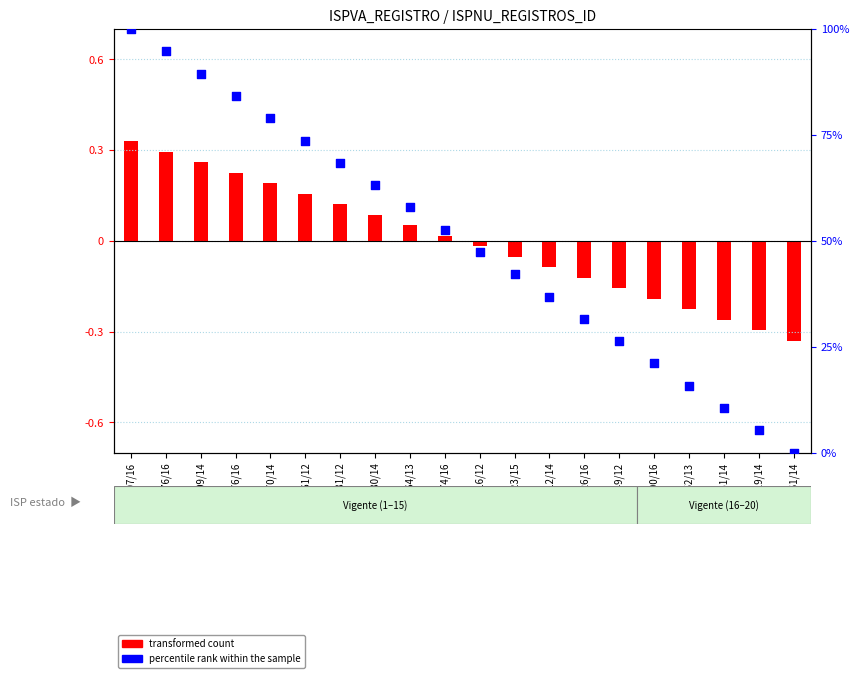

Between B-2176/16 and F-1019/14, which is larger?

B-2176/16